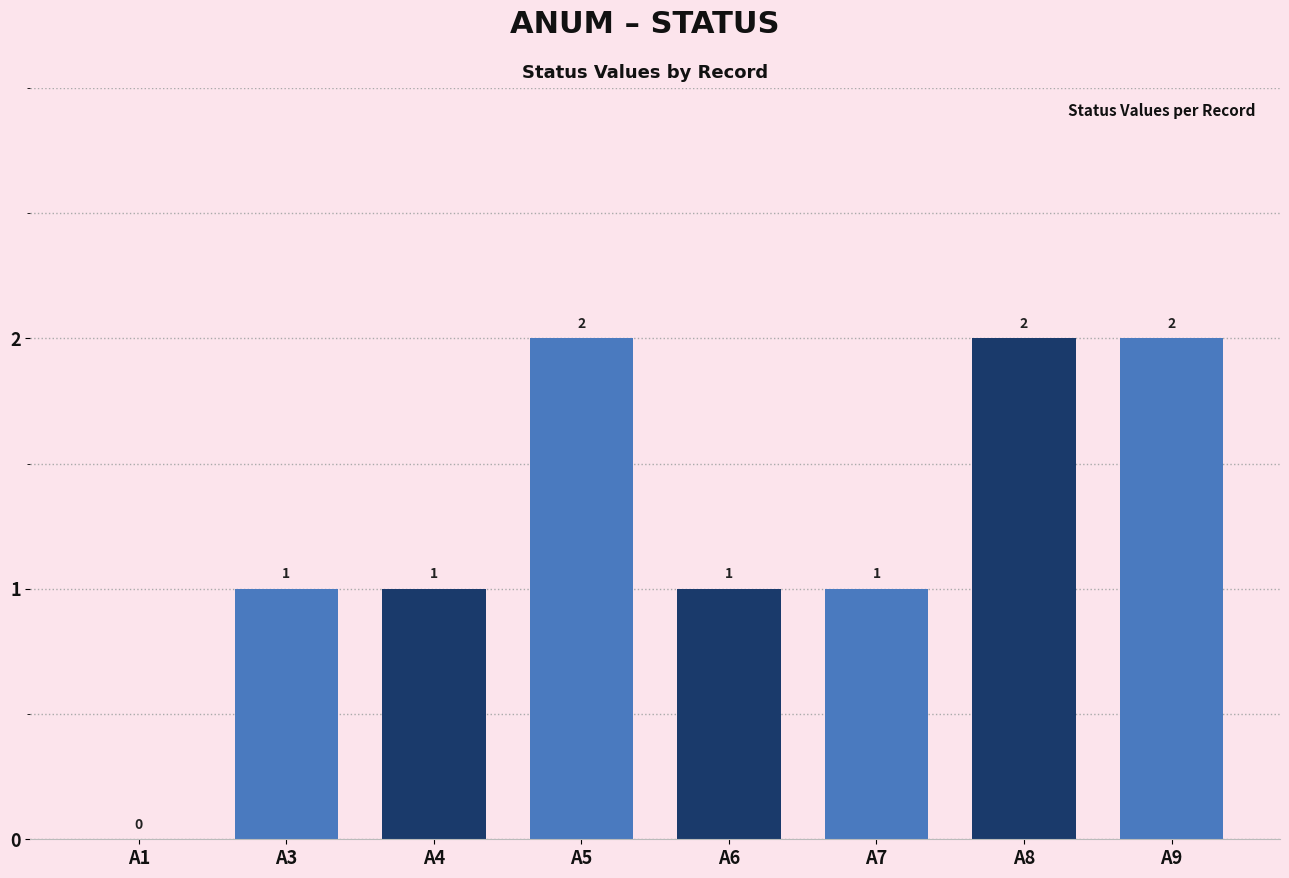

What is the sum of all values?

10